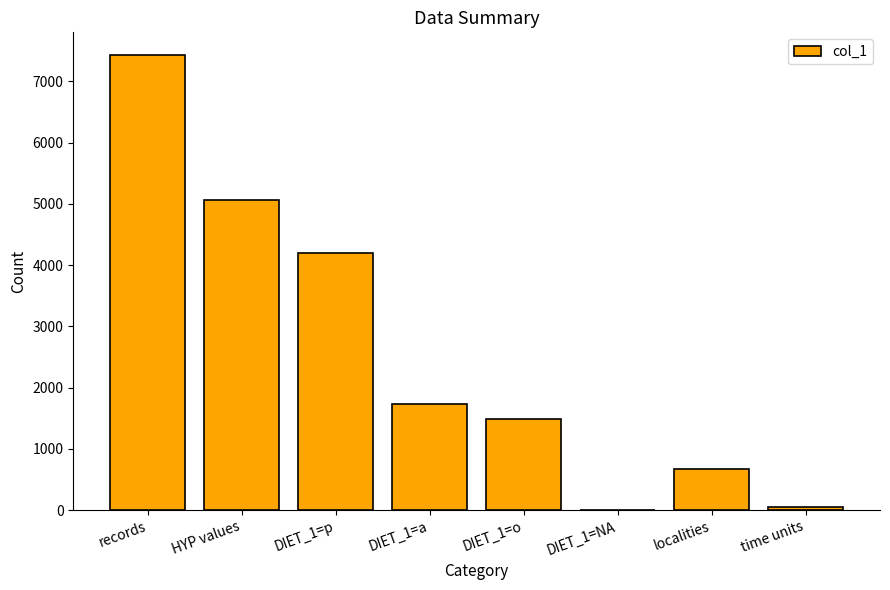

What is the greatest value displayed?

7428